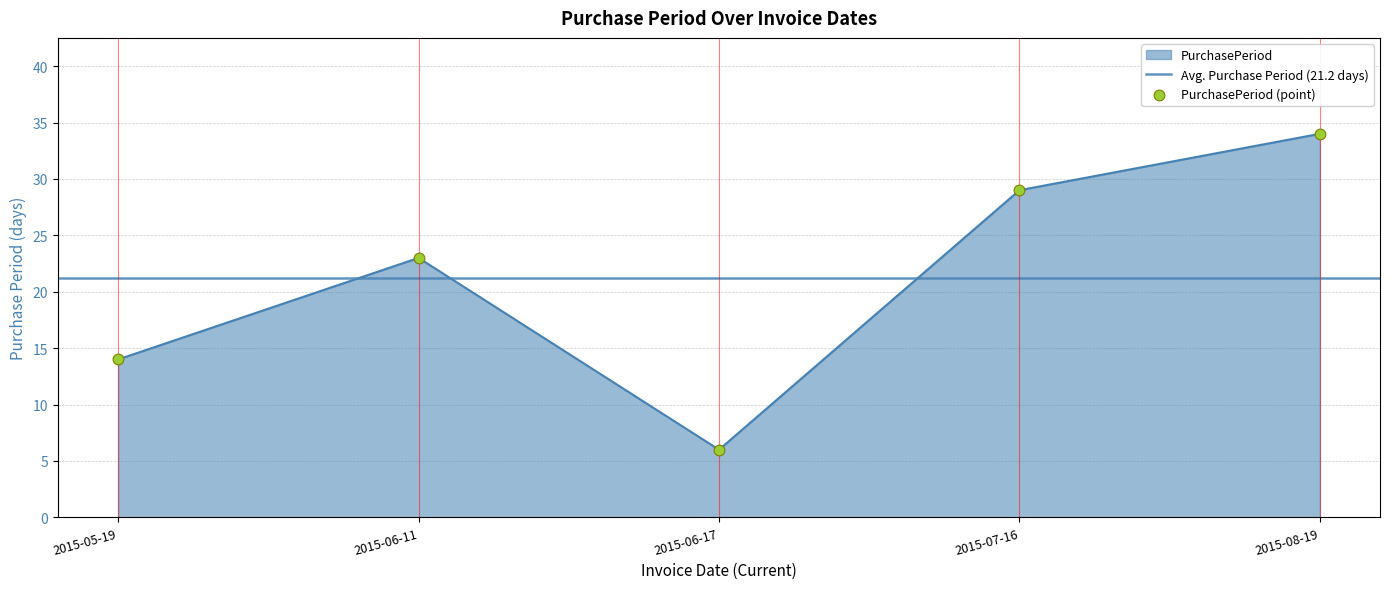

What is the change in value from 2015-05-19 to 2015-08-19?

+20